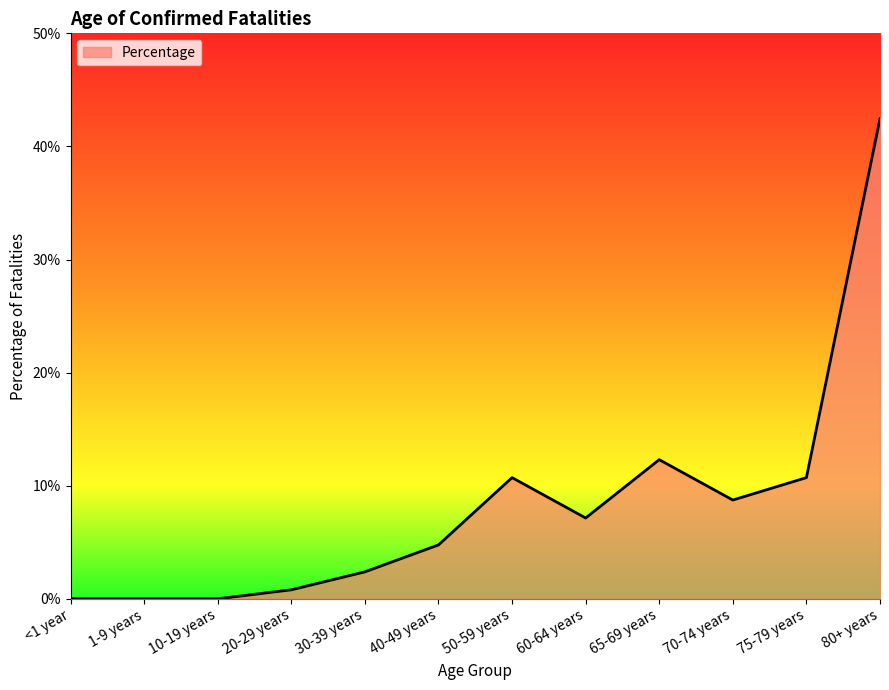

Does the chart have visible grid lines?

No